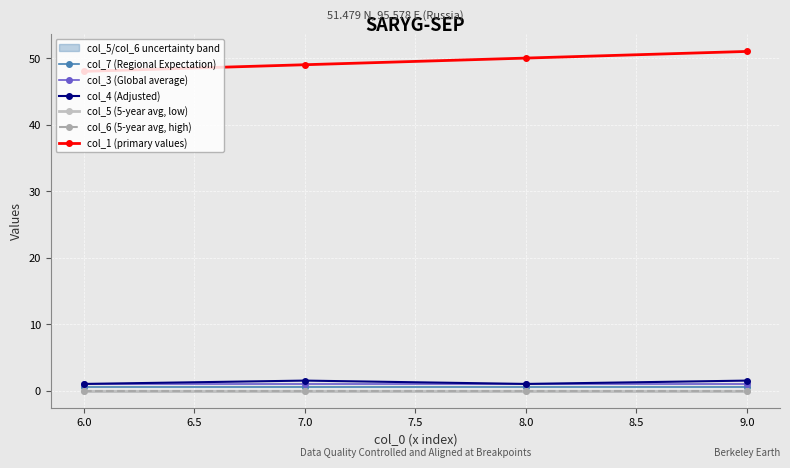

What is the average value of the col_1 (primary values) series?

49.5